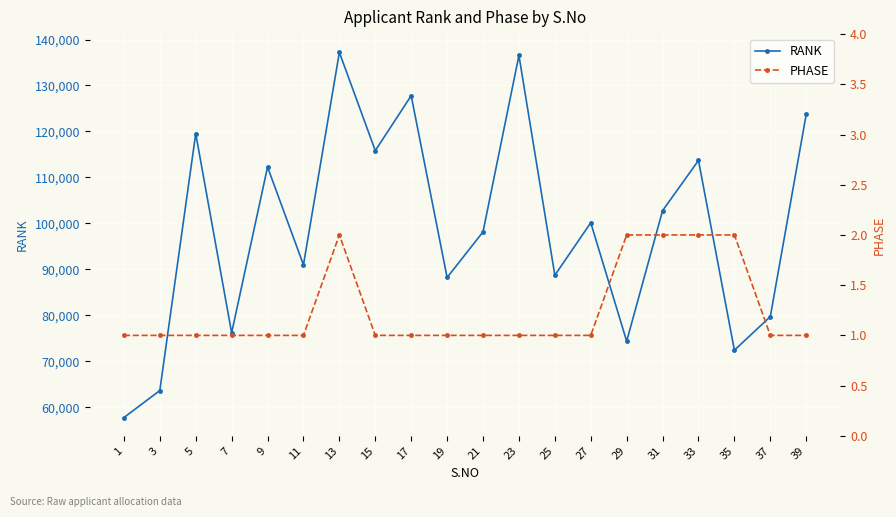

At which category does the chart reach its minimum across all series?

1